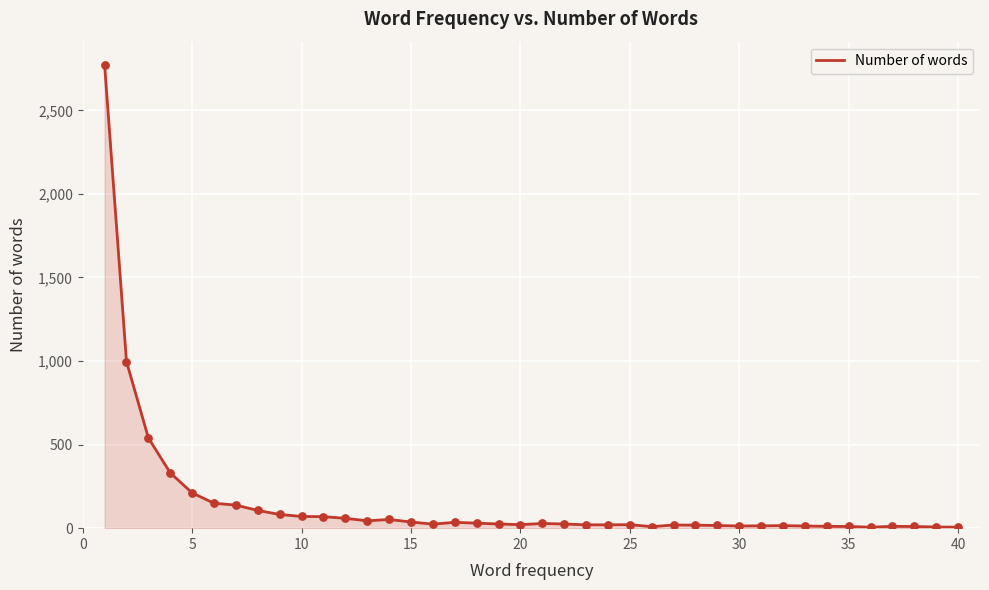

What is the greatest value displayed?

2772